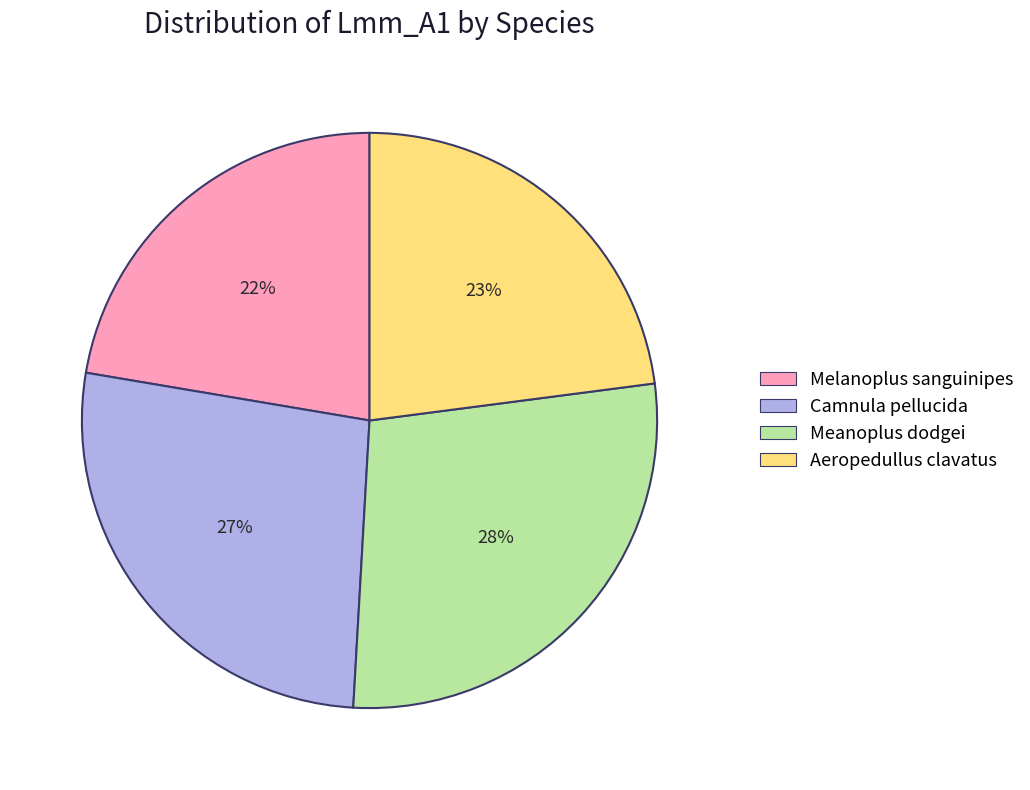

How many segments does this pie chart have?

4